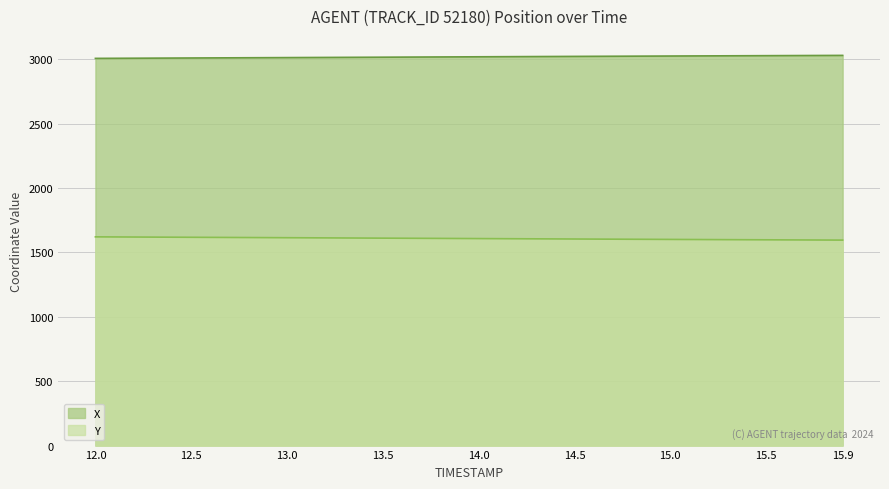

Which has a higher value, 14.4 or 13.0?

14.4